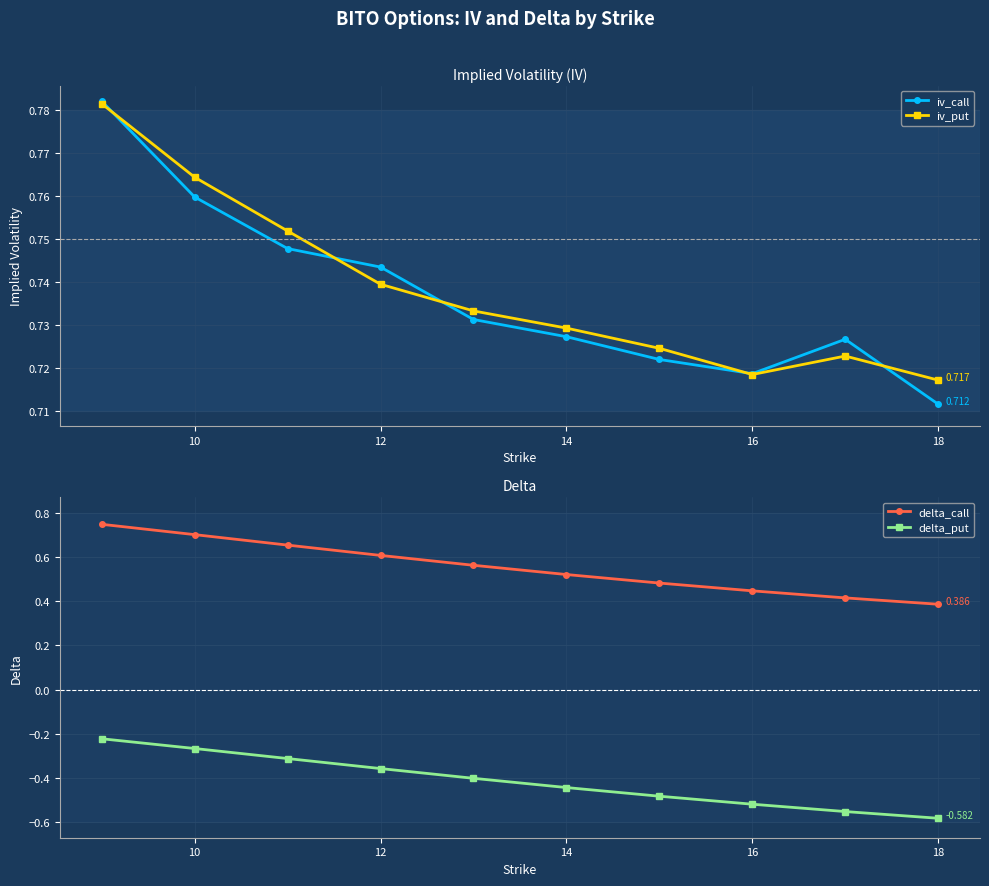

List the series in order of their peak value, lowest first.

delta_put, delta_call, iv_put, iv_call